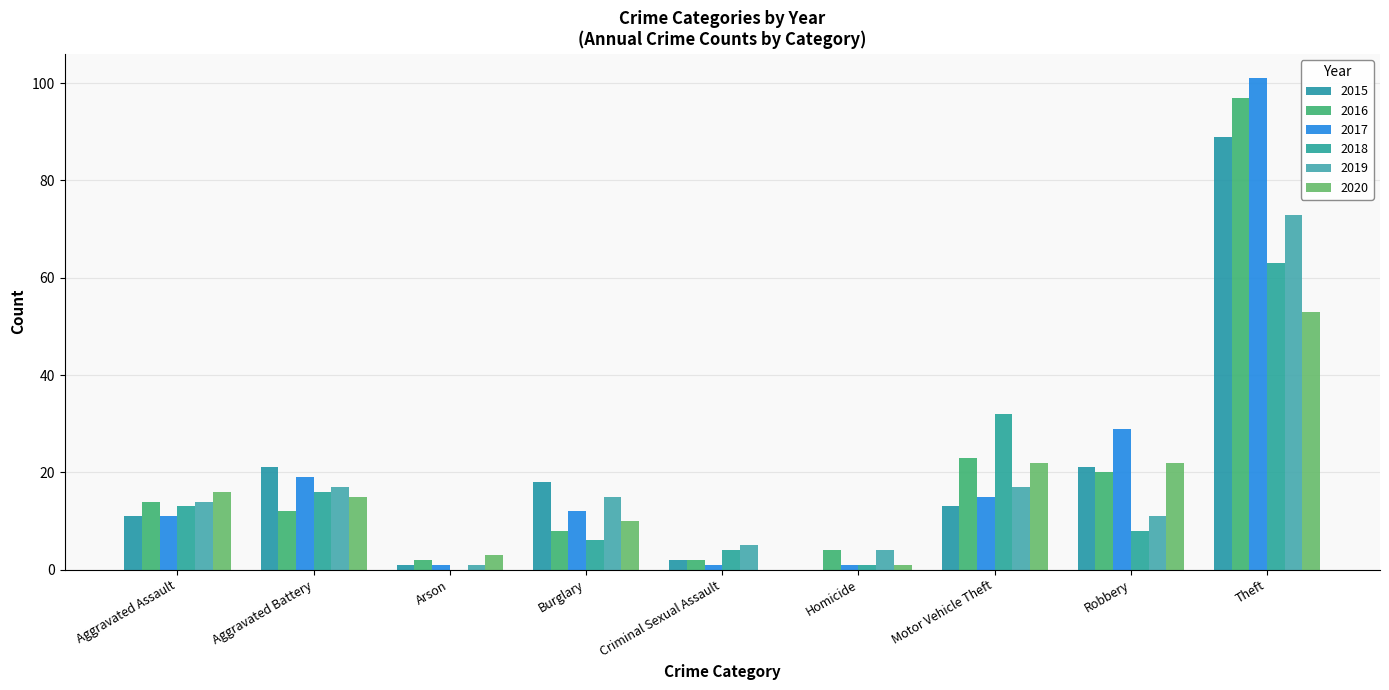

What is the label of the 3rd bar from the right?

Motor Vehicle Theft